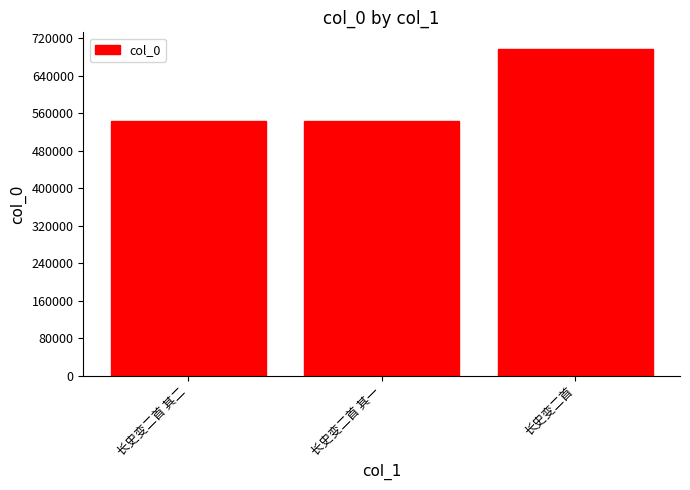

What value does the data have at 长史变二首?

697553